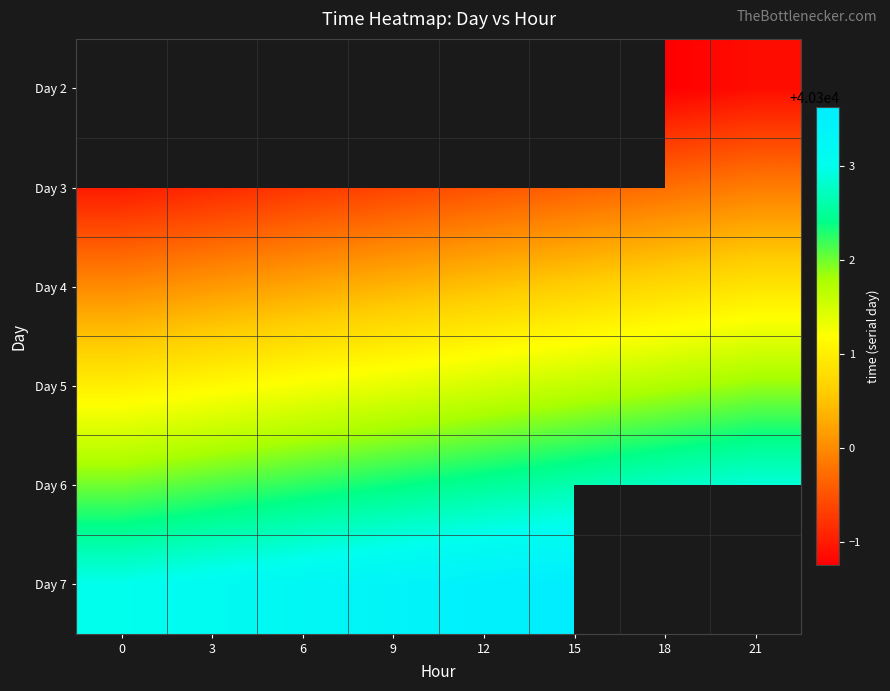

What is the difference between the maximum and second lowest values in the row_2 series?

0.8